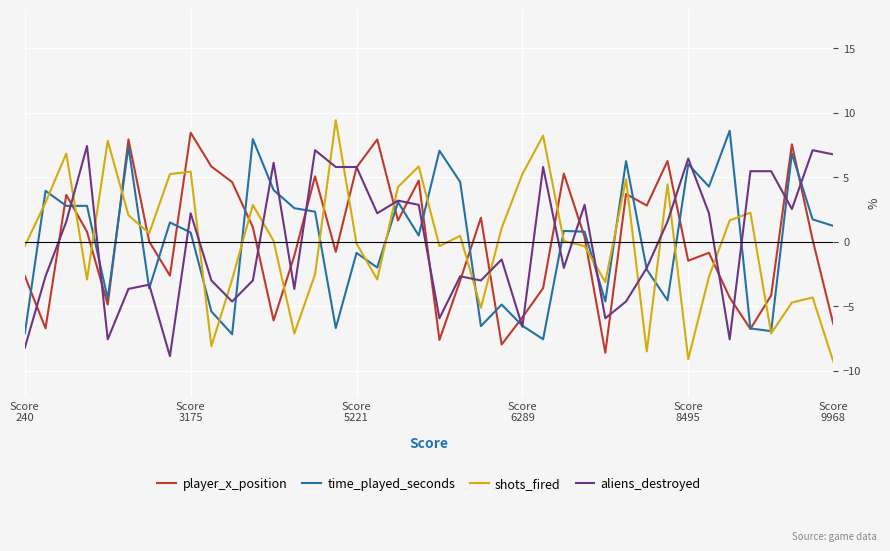

Which series has the widest spread of values?

shots_fired